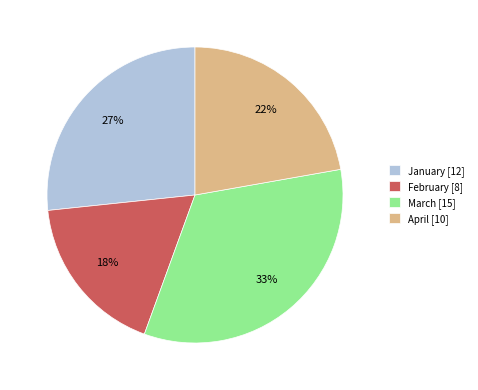

Does any single category account for the majority?

No